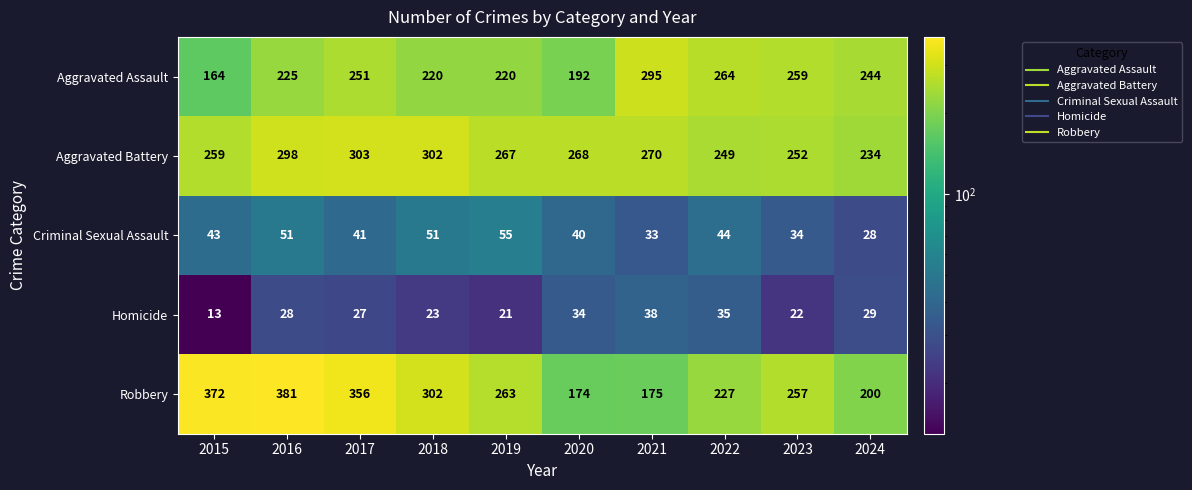

Rank the series by their maximum value, from highest to lowest.

Robbery, Aggravated Battery, Aggravated Assault, Criminal Sexual Assault, Homicide